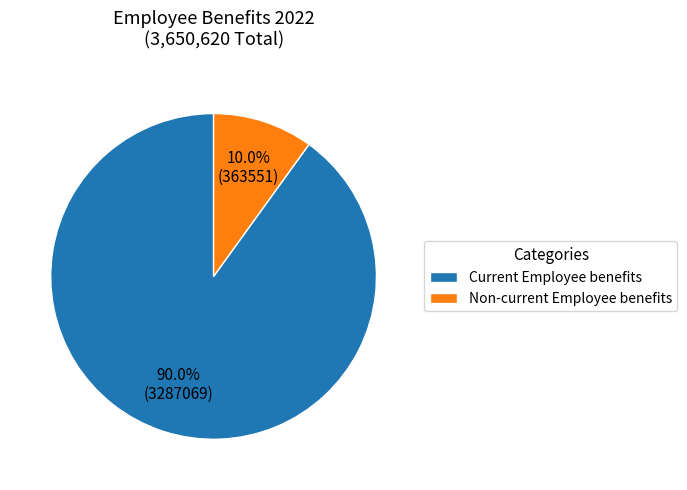

Which slice is the largest?

Current Employee benefits